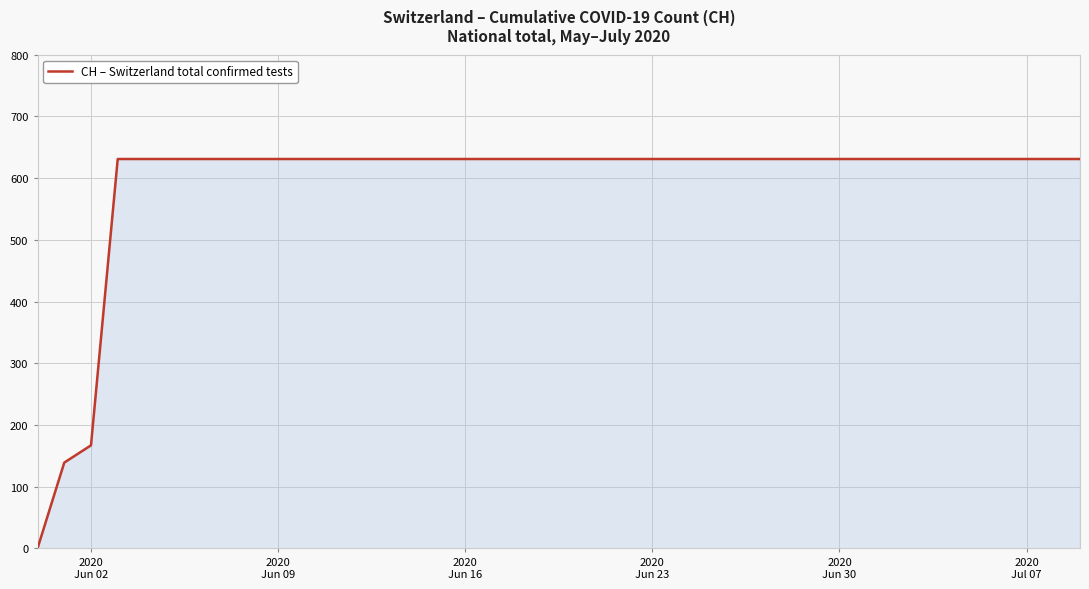

How many positive values are there?

39